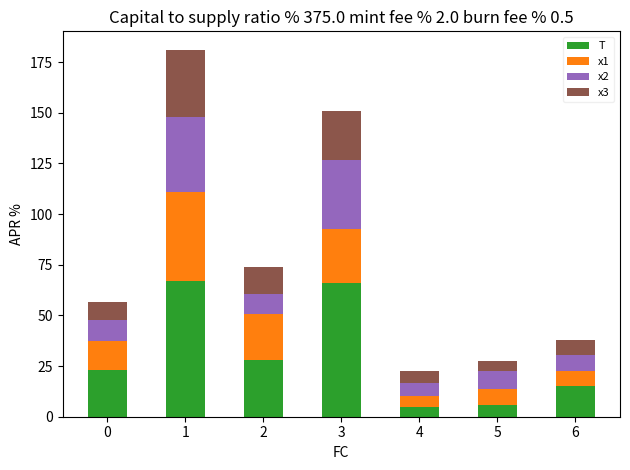

What is the total value across all series at 0?

56.4